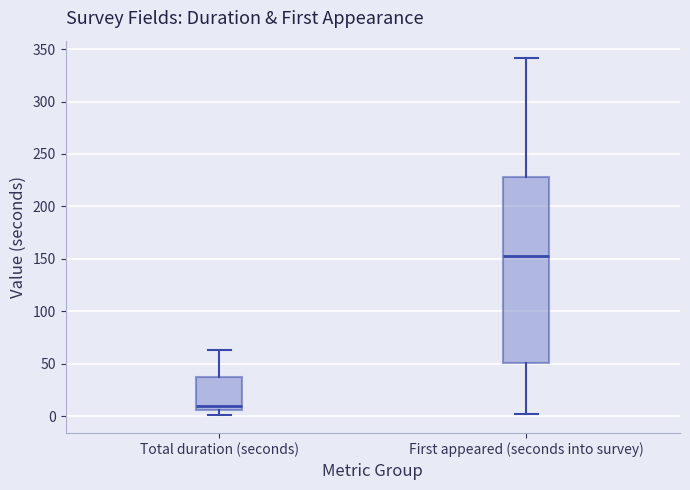

Reading left to right, transcribe this box plot: for each box, give where its median line is, the range the box spans, and where its two whiskers end, as read against the y-axis. The values are not printed on the chart, so give them approximately, as read against the axis.

Total duration (seconds): median 10, box 5 to 35, whiskers 0 to 65
First appeared (seconds into survey): median 155, box 50 to 230, whiskers 0 to 340